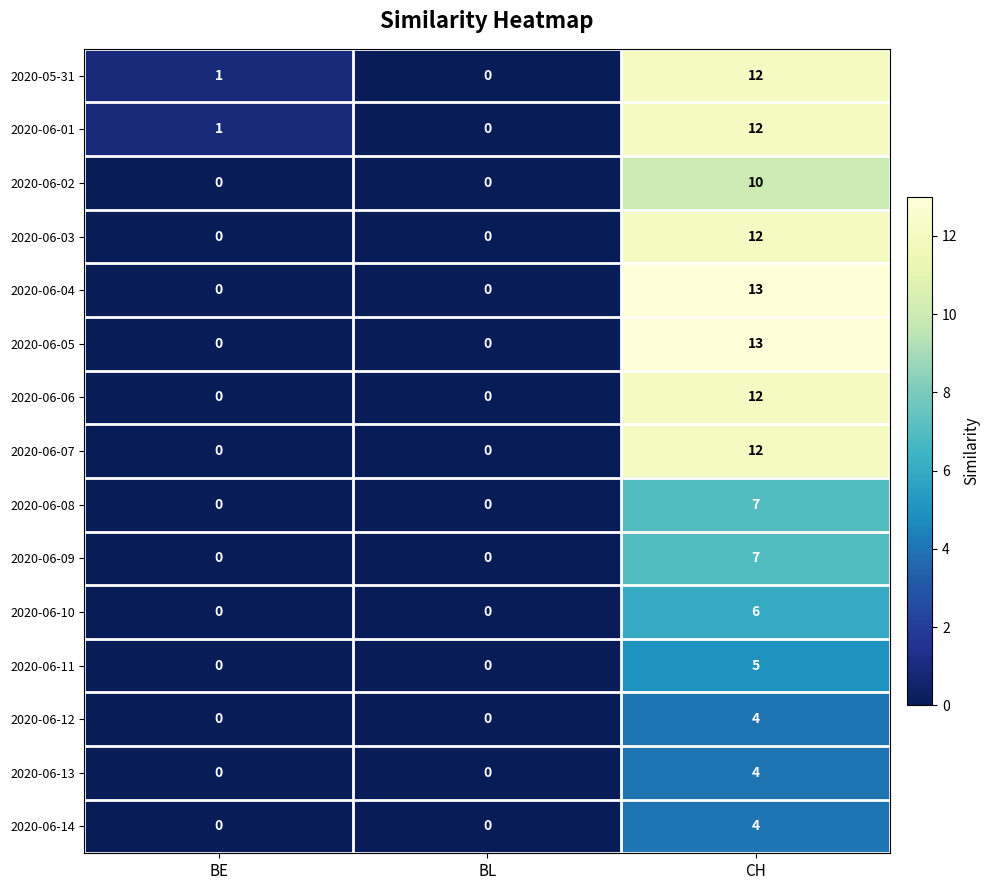

At which category is the sum across all series the highest?

CH